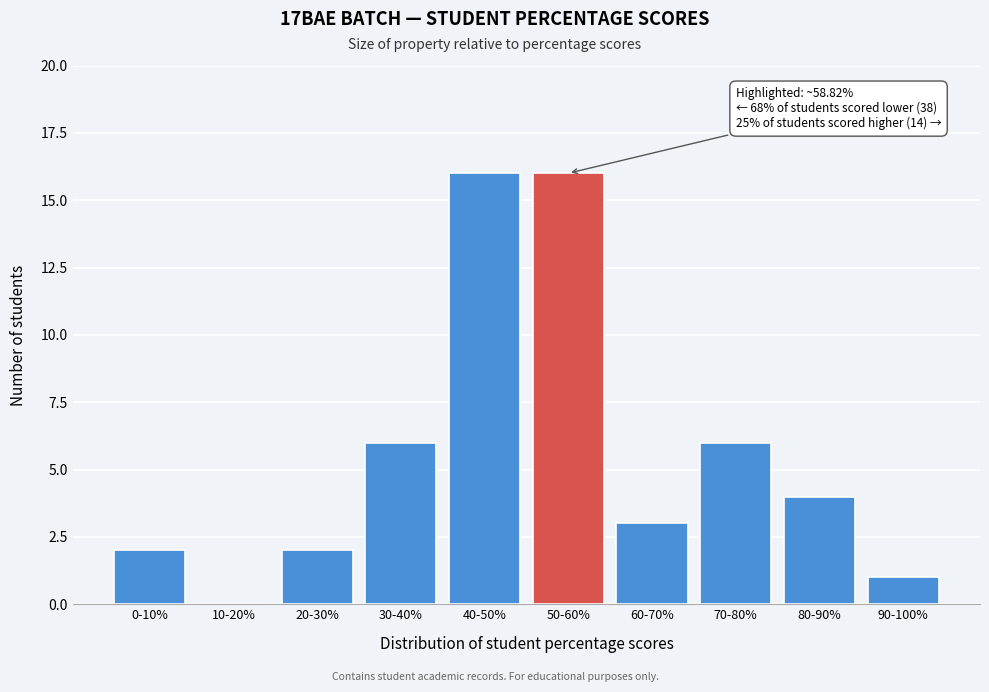

Reading right to left, extract all data points from this chart.

90-100%=1	80-90%=4	70-80%=6	60-70%=3	50-60%=16	40-50%=16	30-40%=6	20-30%=2	10-20%=0	0-10%=2